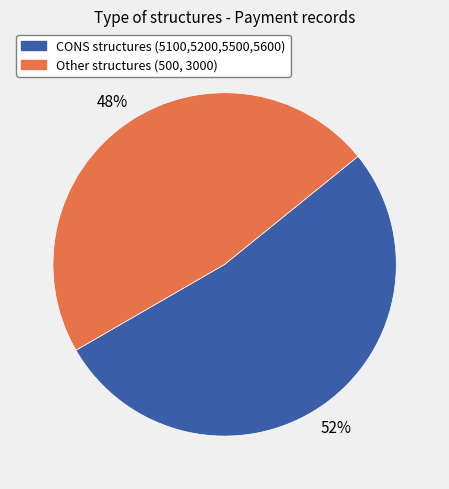

To the nearest percent, what is the average slice percentage?

50%